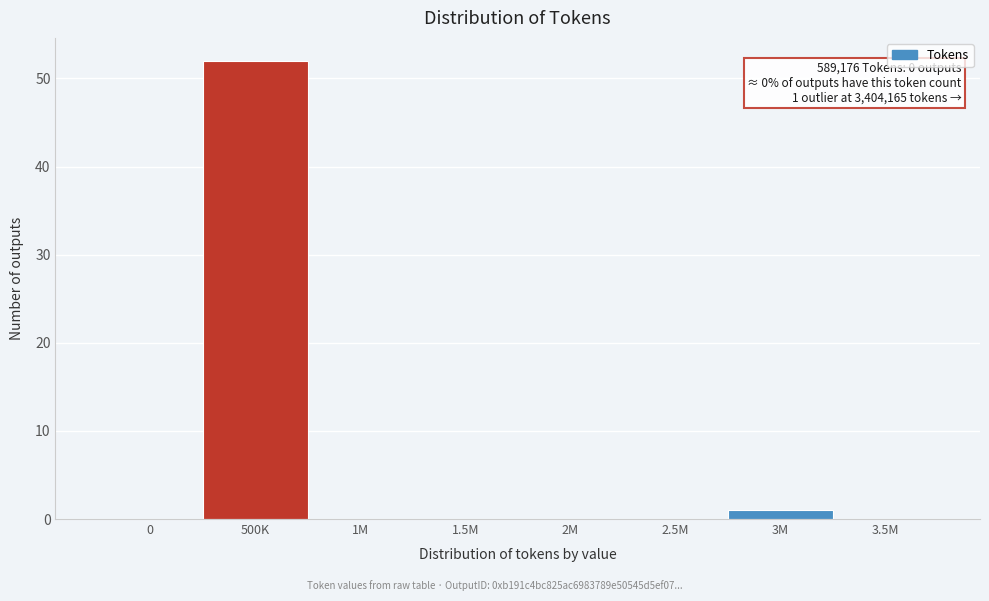

Reading left to right, what are all the values shown in this chart?

0=0	500K=52	1M=0	1.5M=0	2M=0	2.5M=0	3M=1	3.5M=0